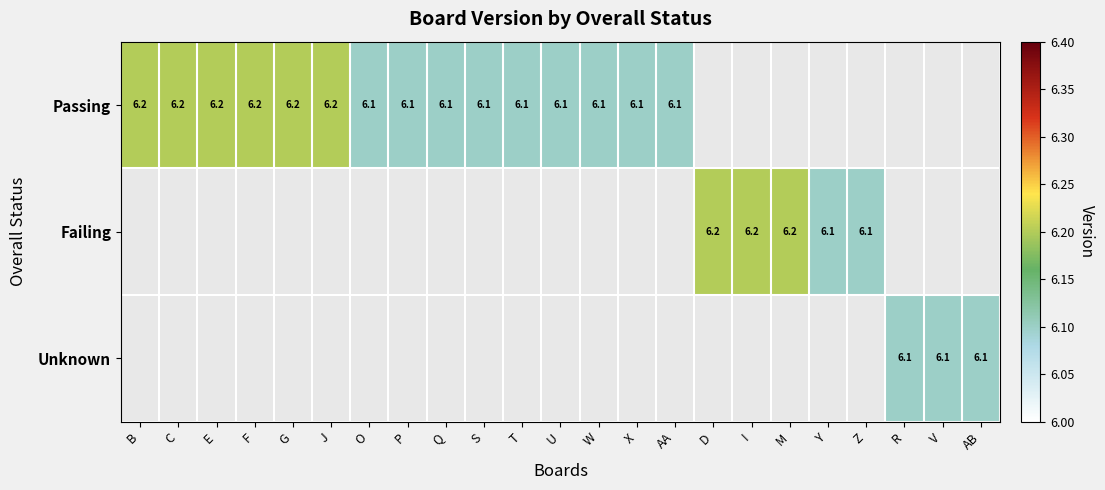

Is it true that Passing equals 6.2 at C?

True